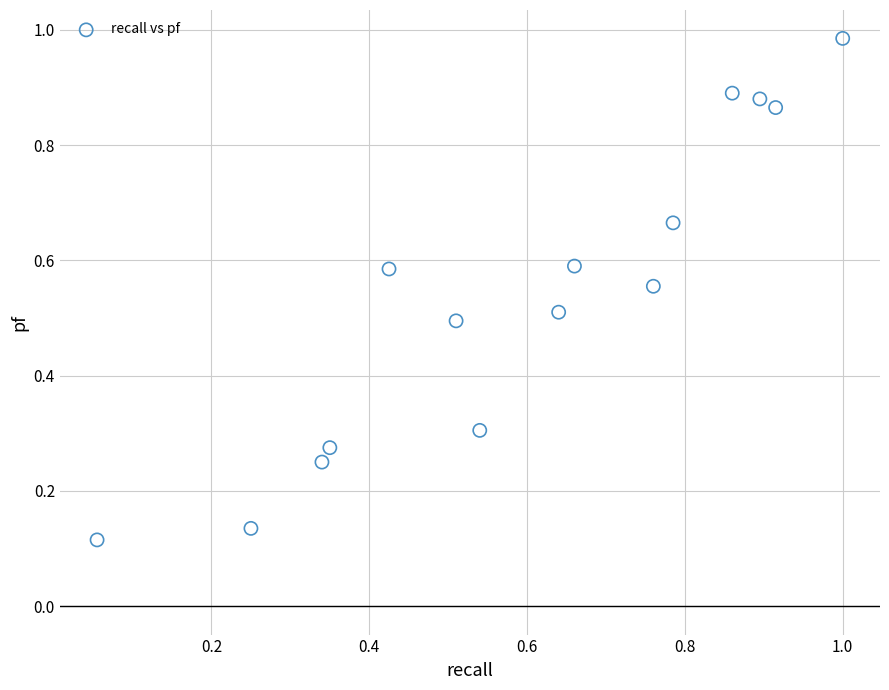

How many data points are displayed?

15